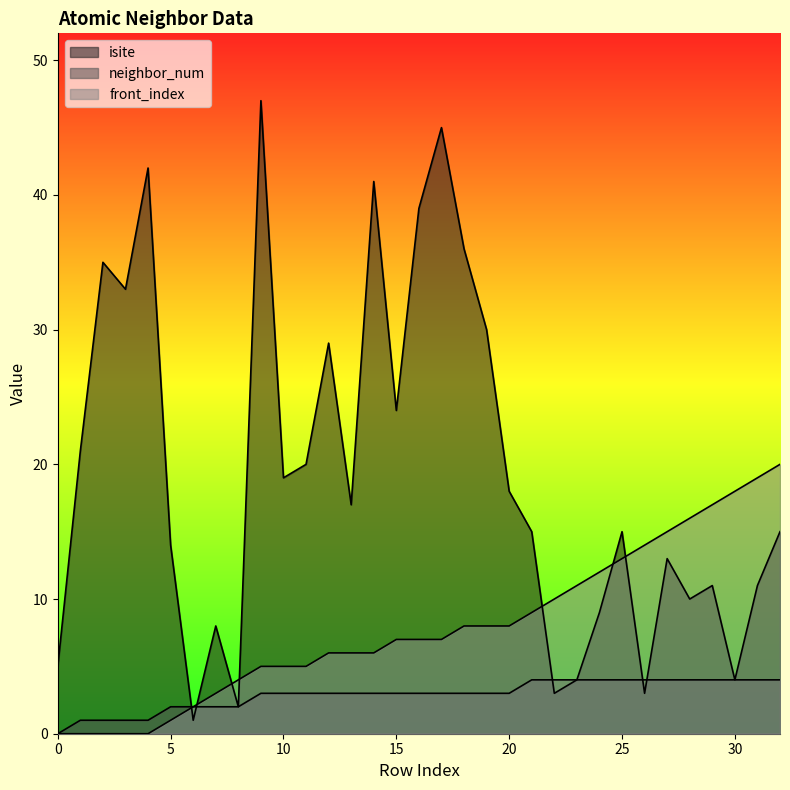

Read the front_index value at 29, to the nearest 10.

20